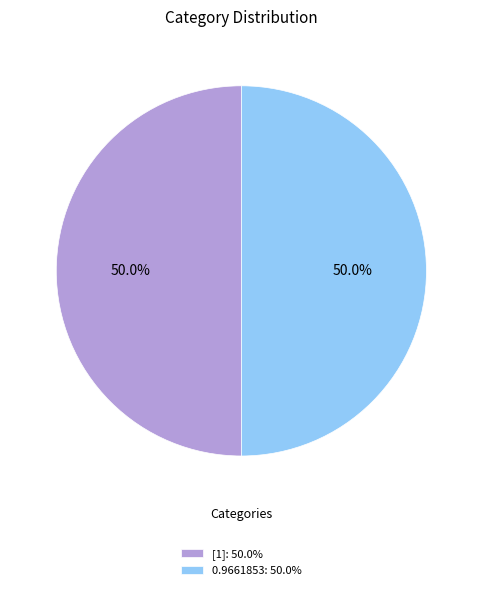

What is the total percentage of 0.9661853: 50.0% and [1]: 50.0%?

100.0%